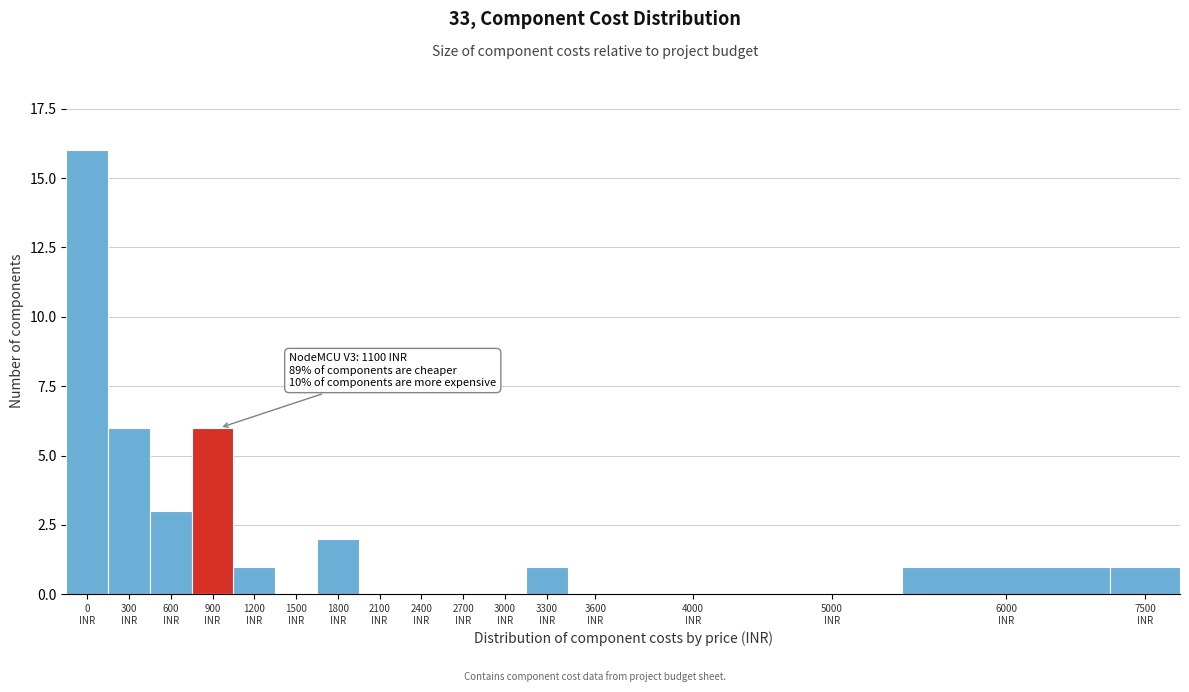

What is the greatest value displayed?

16